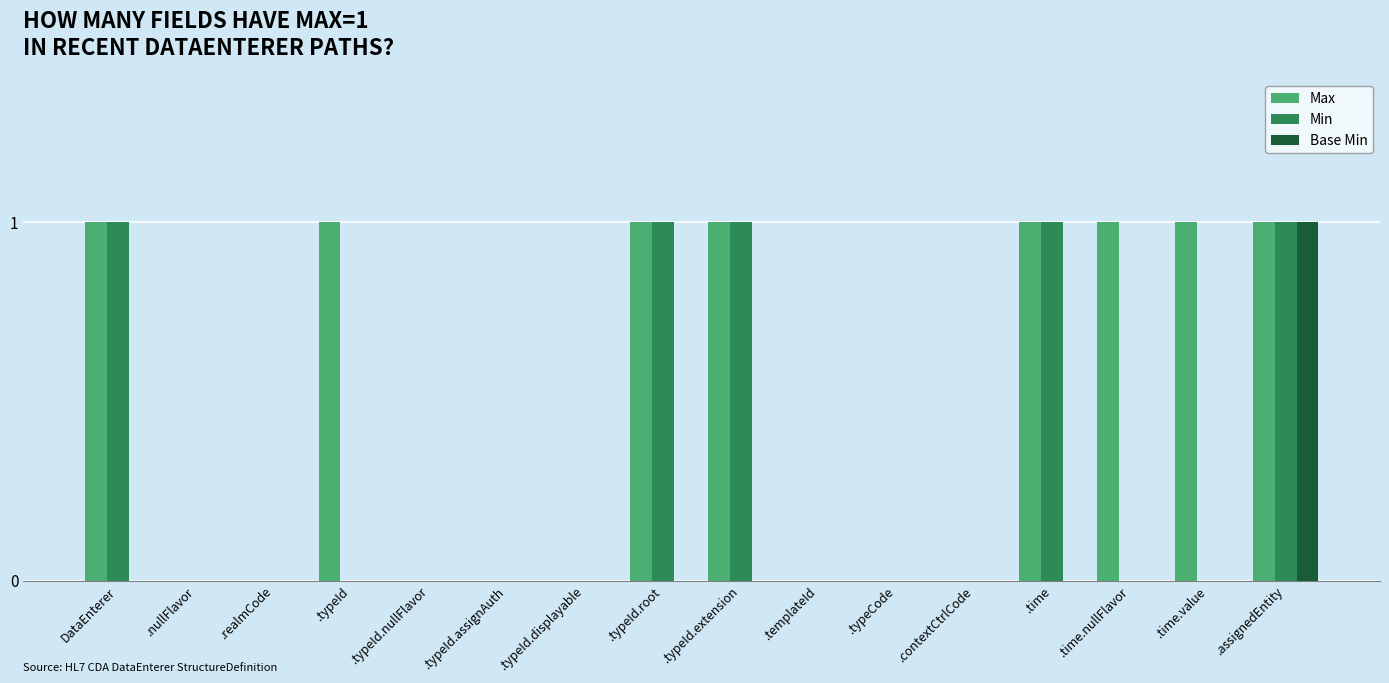

Is it true that Min equals 0 at .typeId?

True